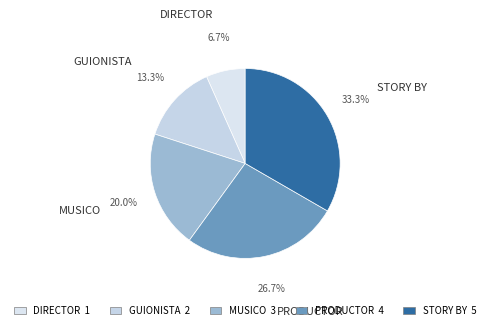

Which slice is the smallest?

DIRECTOR